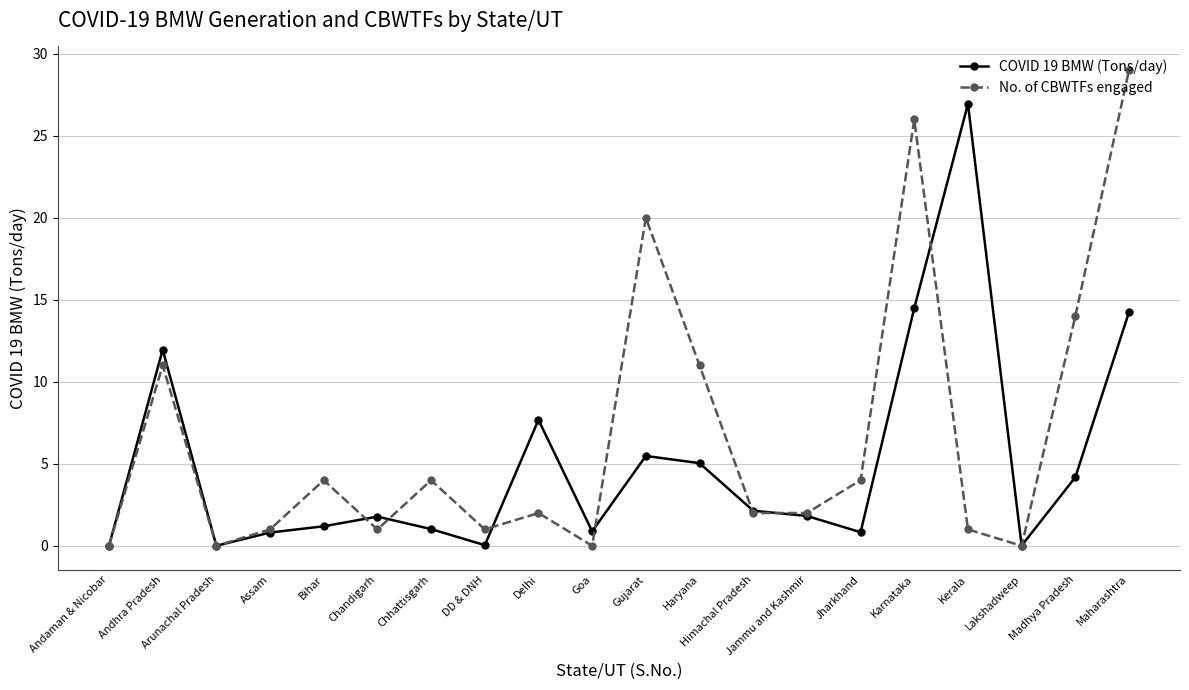

What is the approximate value of No. of CBWTFs engaged at Bihar?

4.0